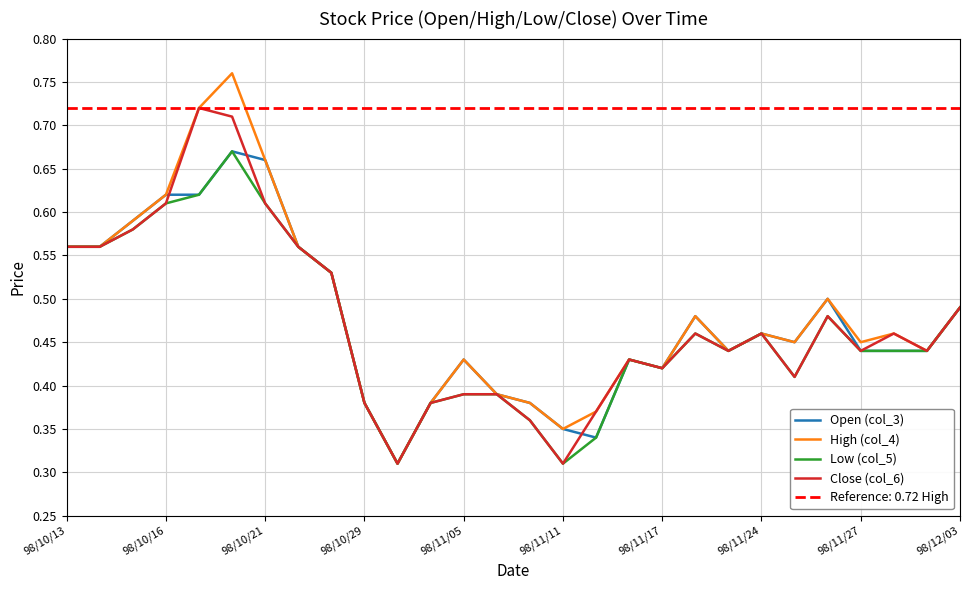

True or false: Close (col_6) and High (col_4) intersect in this chart.

False